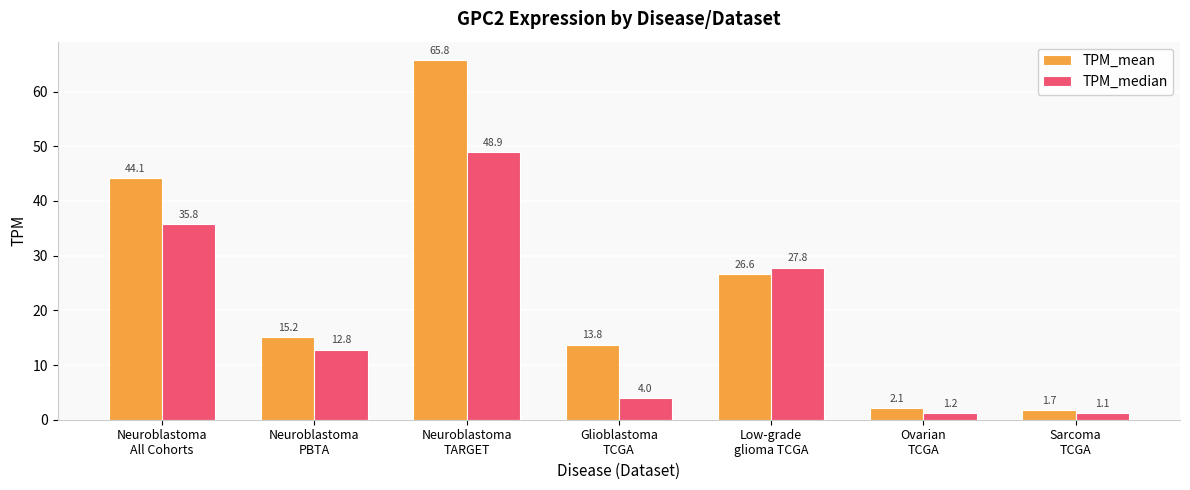

Which series has the largest total across all categories?

TPM_mean